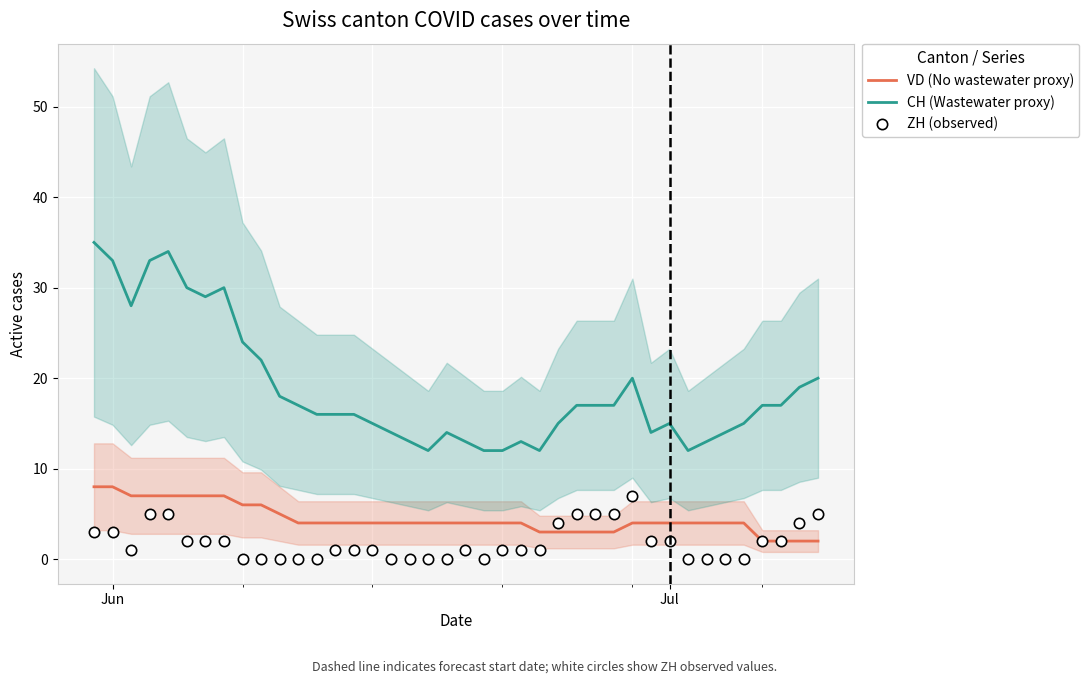

True or false: CH (Wastewater proxy) and VD (No wastewater proxy) intersect in this chart.

False